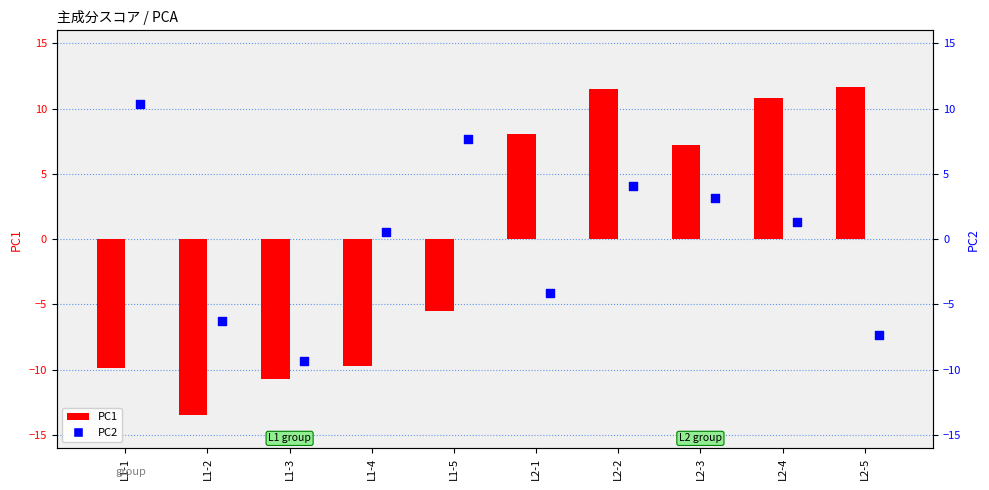

Which series contains the highest Y value?

PC1